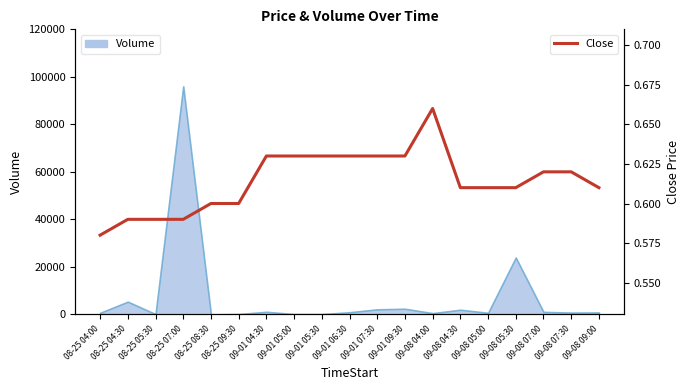

What is the minimum value shown in the chart?

0.6